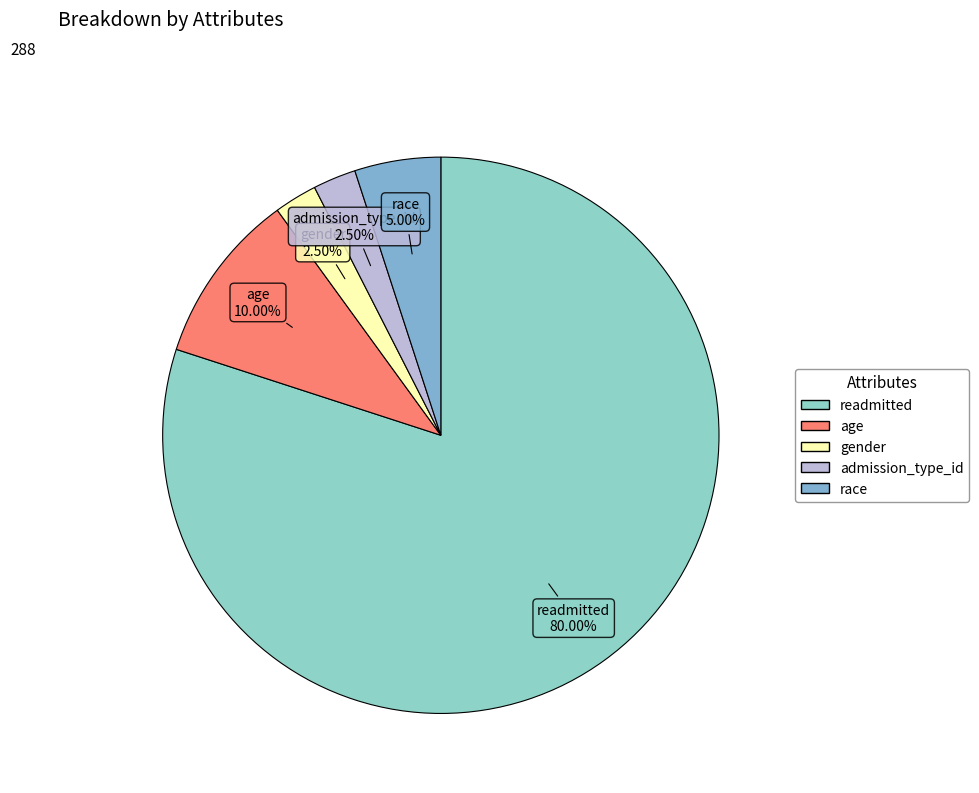

What is the majority slice?

readmitted